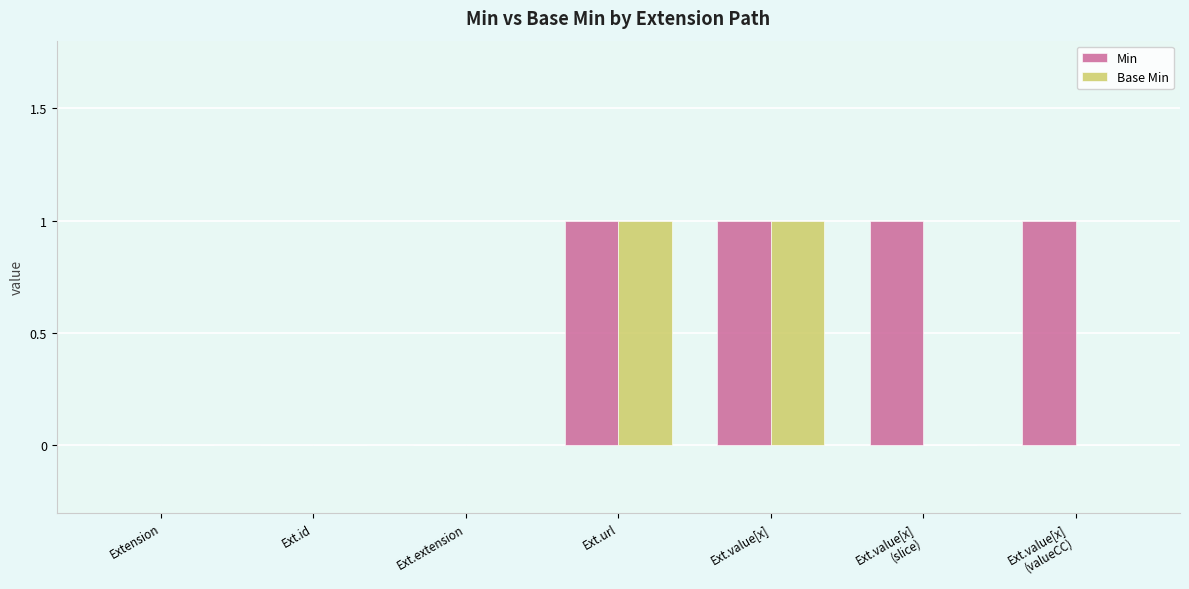

Reading left to right, list all the values displayed in this chart.

Min: 0	0	0	1	1	1	1
Base Min: 0	0	0	1	1	0	0